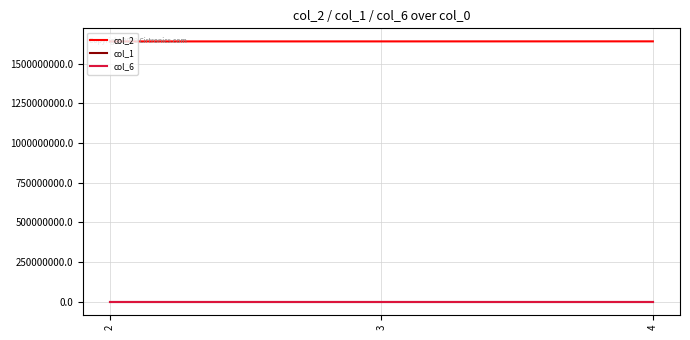

Which series has the largest total across all categories?

col_2